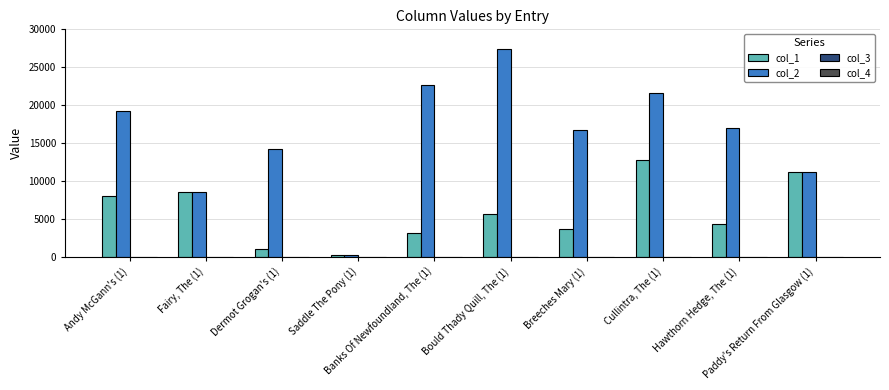

How many groups of bars are there?

10